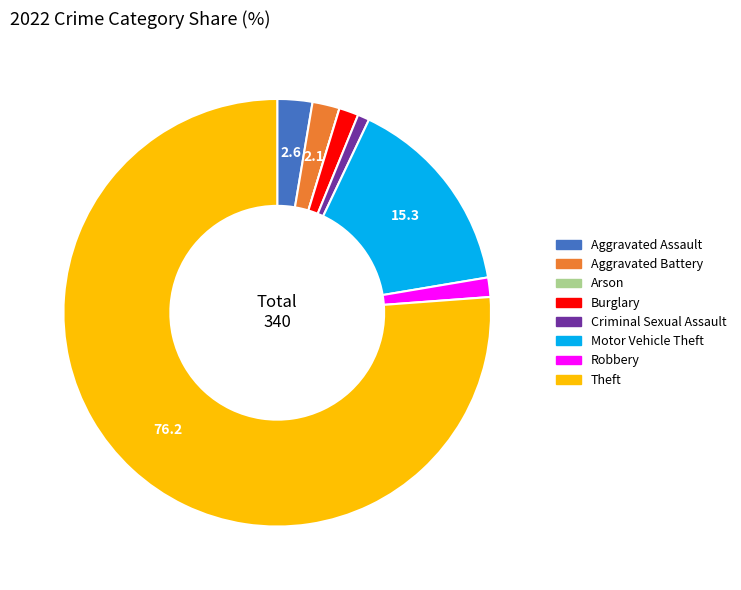

Approximately how many times larger is the value at Robbery compared to Burglary?

1.0